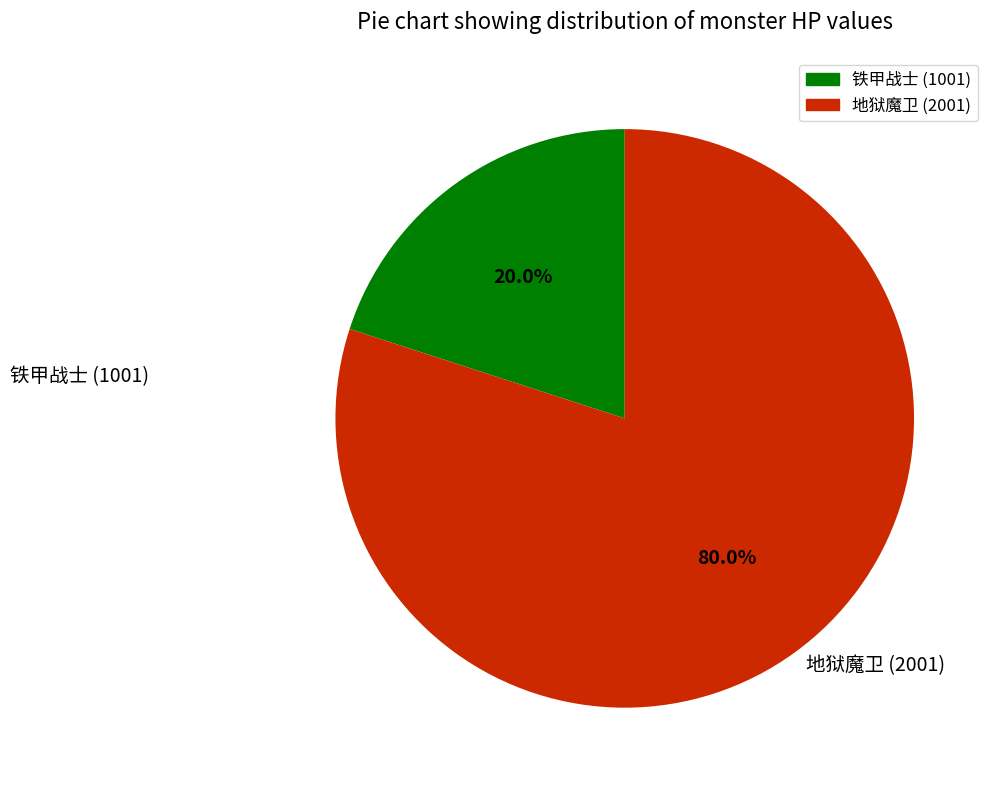

Rank the categories by value from lowest to highest.

铁甲战士 (1001), 地狱魔卫 (2001)